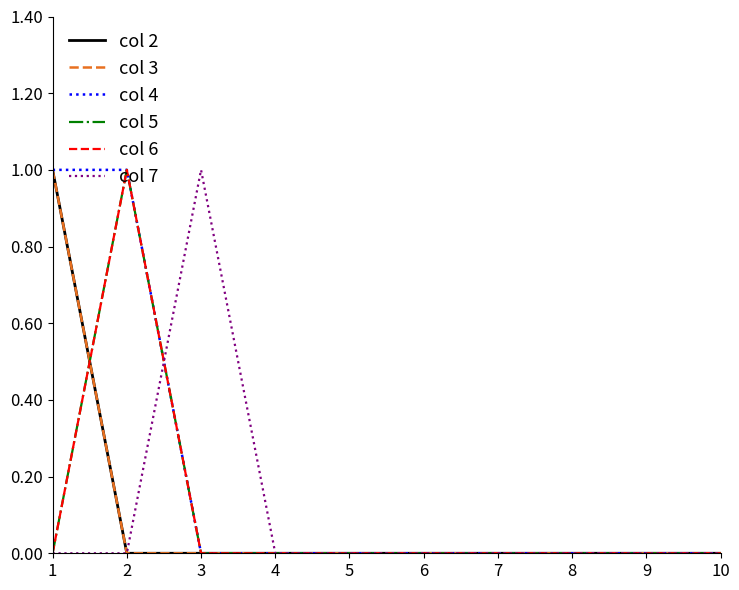

How many times do col 5 and col 2 cross each other?

1